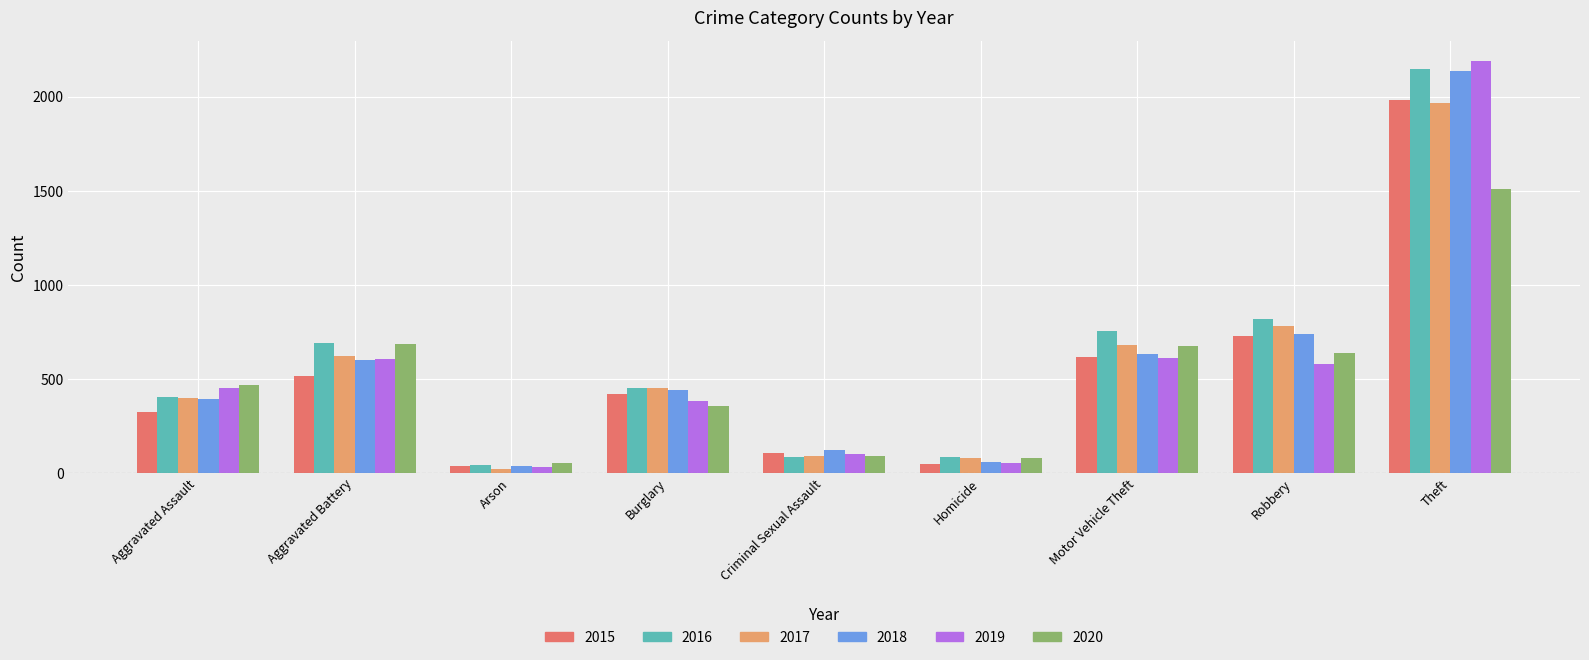

Does the chart contain stacked bars?

No